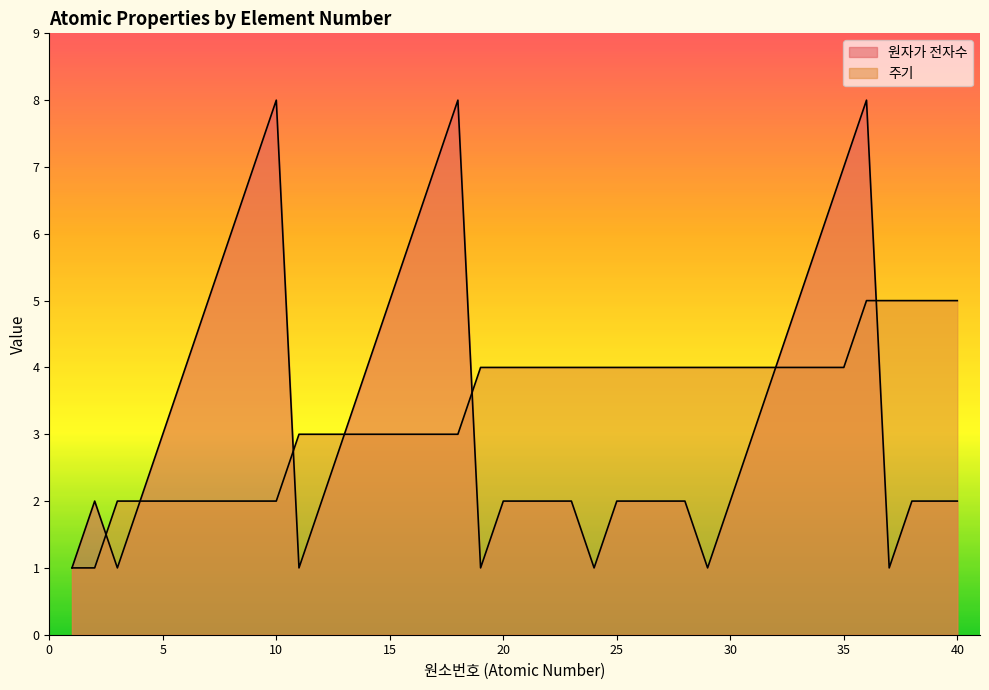

Reading left to right, extract all data points from this chart.

원자가 전자수: 1	2	1	2	3	4	5	6	7	8	1	2	3	4	5	6	7	8	1	2	2	2	2	1	2	2	2	2	1	2	3	4	5	6	7	8	1	2	2	2
주기: 1	1	2	2	2	2	2	2	2	2	3	3	3	3	3	3	3	3	4	4	4	4	4	4	4	4	4	4	4	4	4	4	4	4	4	5	5	5	5	5